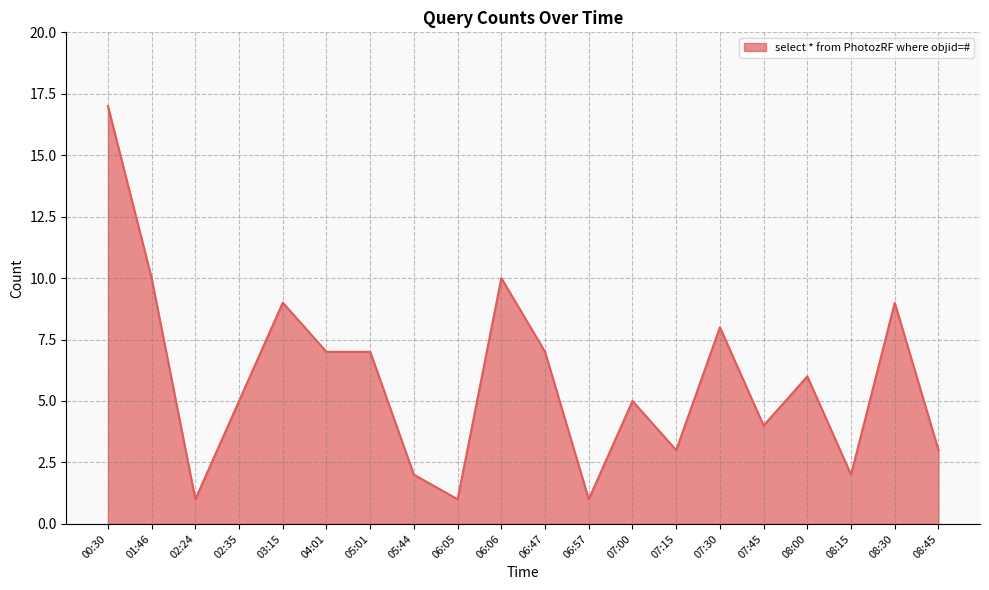

Approximately how many times larger is the value at 08:00 compared to 06:05?

6.0